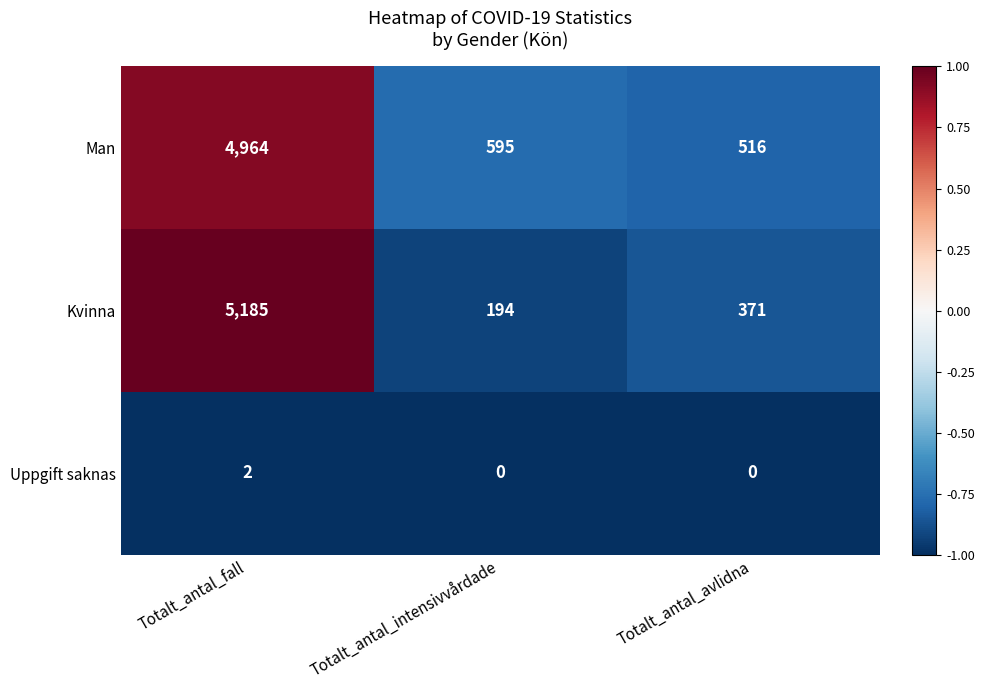

List the series in order of their peak value, lowest first.

Uppgift saknas, Man, Kvinna